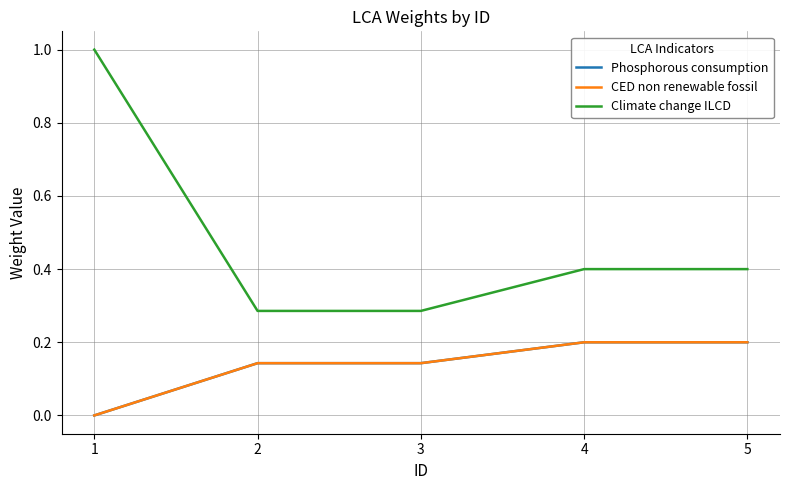

Rank the series at 3 from lowest to highest value.

Phosphorous consumption, CED non renewable fossil, Climate change ILCD